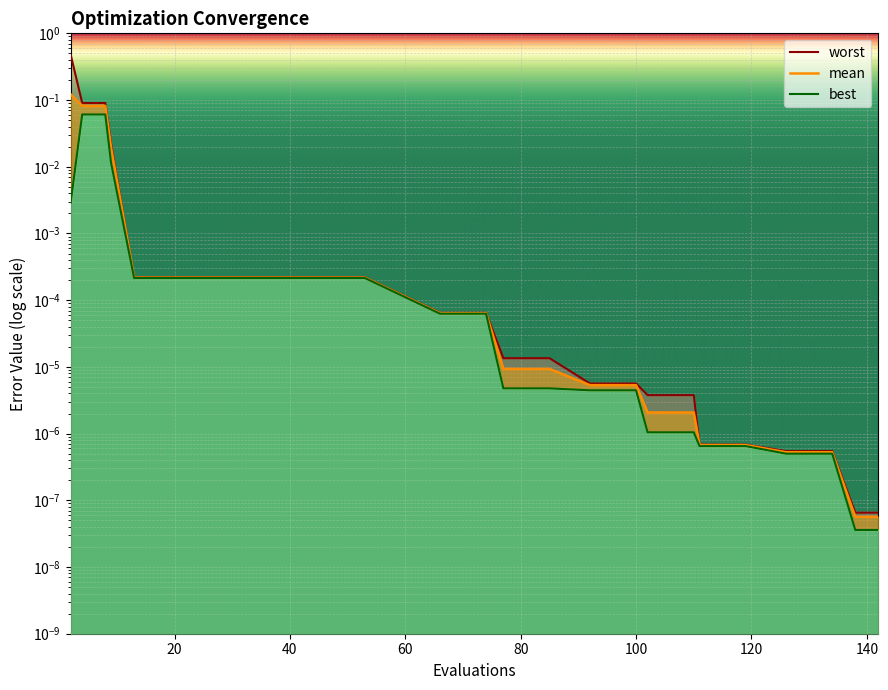

How many lines are shown in the chart?

3